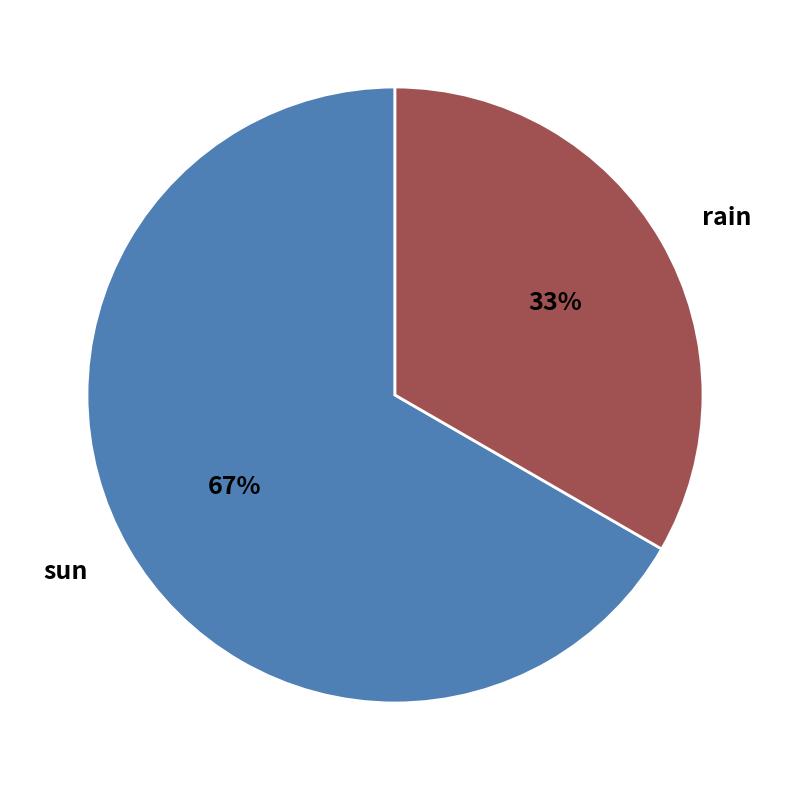

Do sun and rain together represent more than half of the pie?

Yes